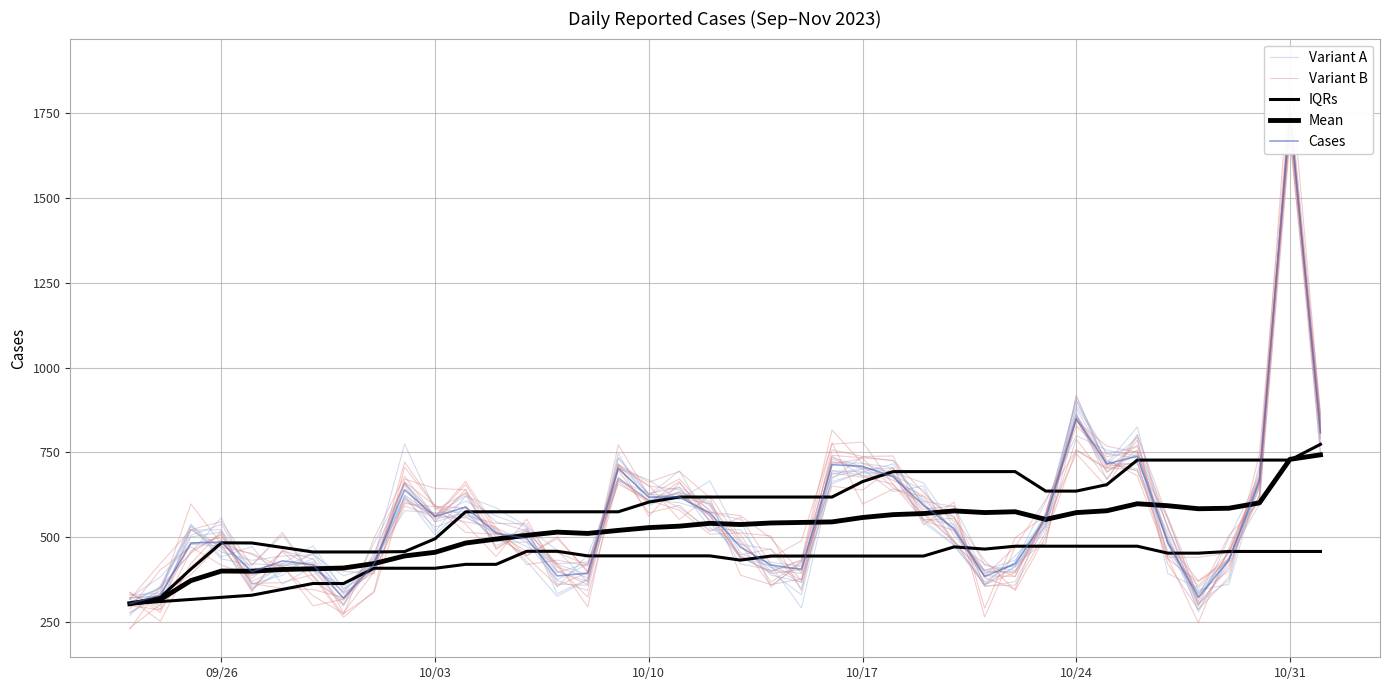

True or false: IQRs has more than 1 interior local peaks.

False